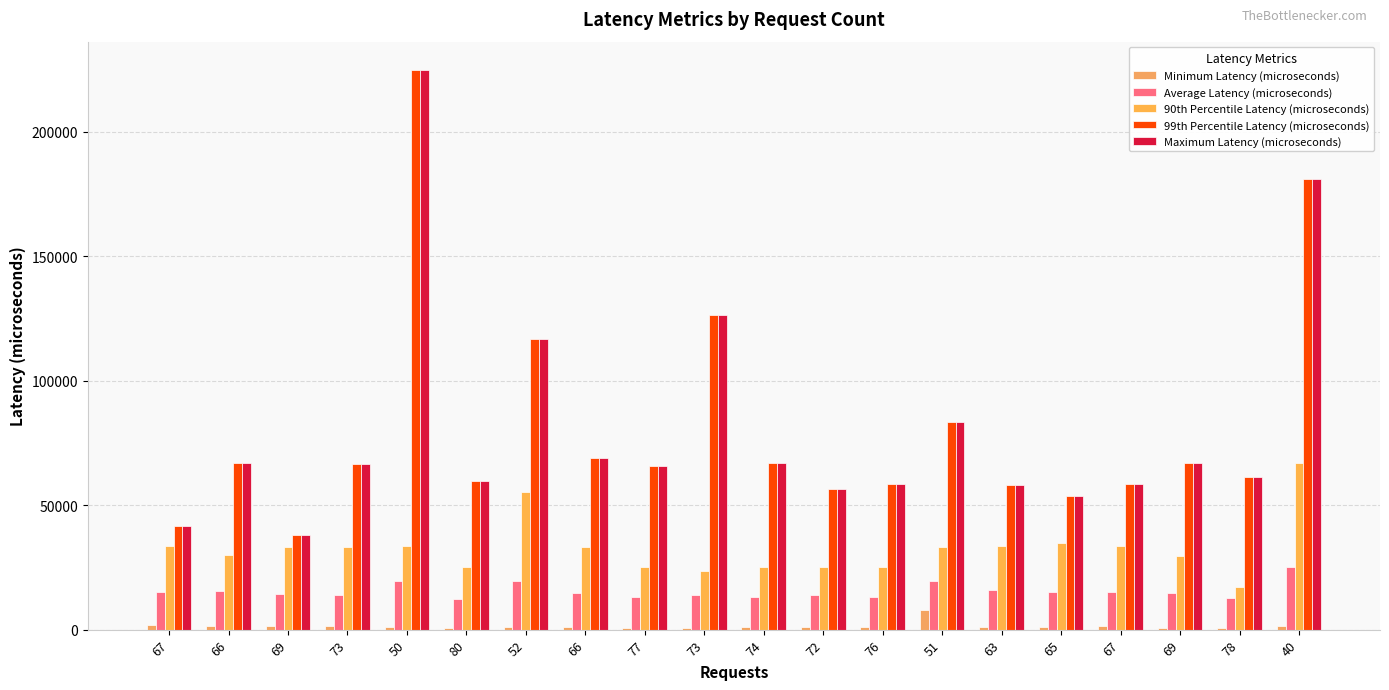

How many groups of bars are there?

20